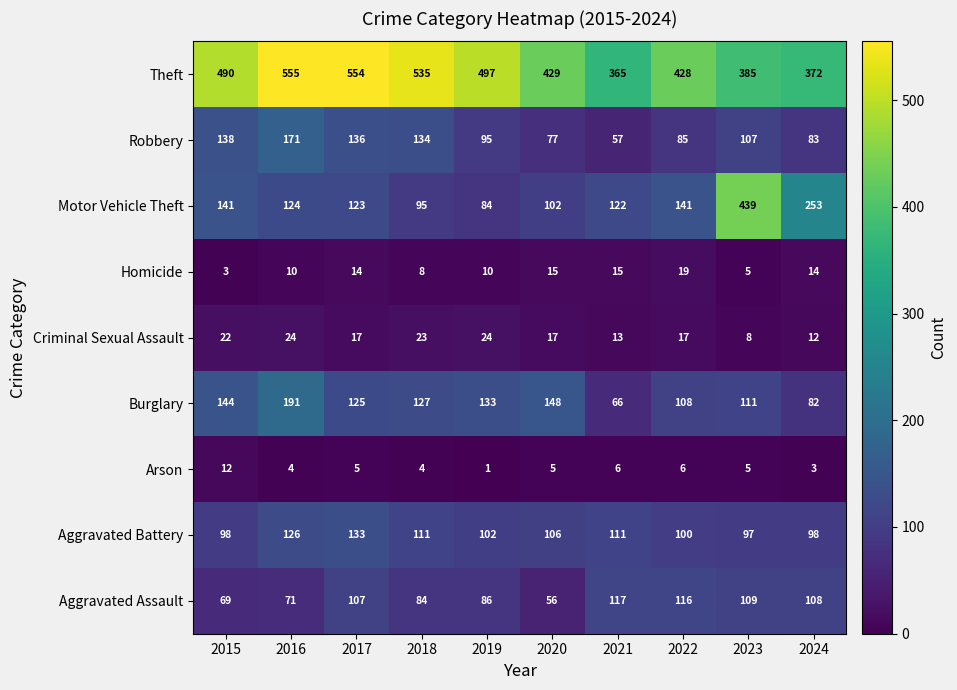

What is the average value of the Arson series?

5